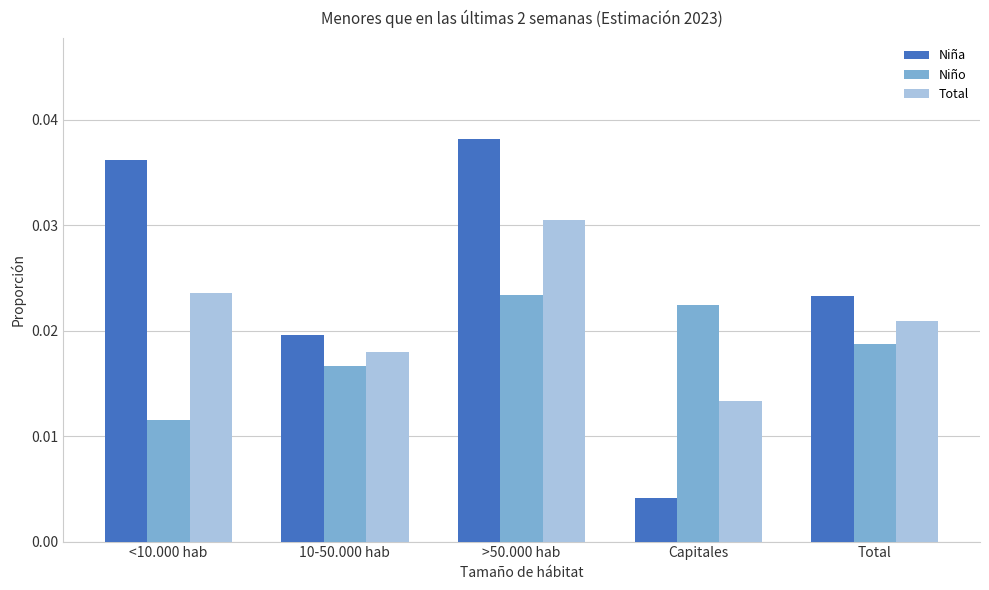

How many bars are there in each group?

3